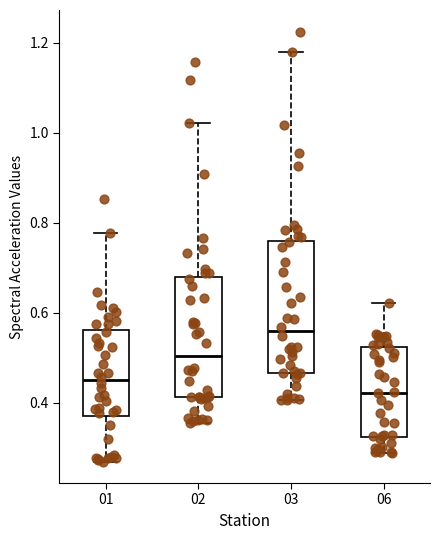

Reading left to right, transcribe this box plot: for each box, give where its median line is, the range the box spans, and where its two whiskers end, as read against the y-axis. The values are not printed on the chart, so give them approximately, as read against the axis.

01: median 0.44, box 0.38 to 0.56, whiskers 0.26 to 0.78
02: median 0.50, box 0.42 to 0.68, whiskers 0.36 to 1.02
03: median 0.56, box 0.46 to 0.76, whiskers 0.40 to 1.18
06: median 0.42, box 0.32 to 0.52, whiskers 0.28 to 0.62